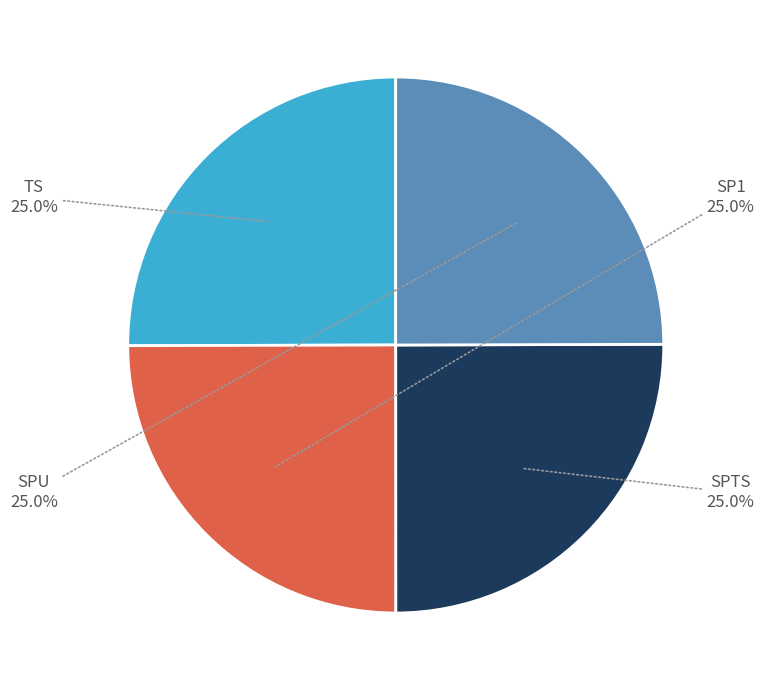

To the nearest percent, what portion does TS represent?

25%